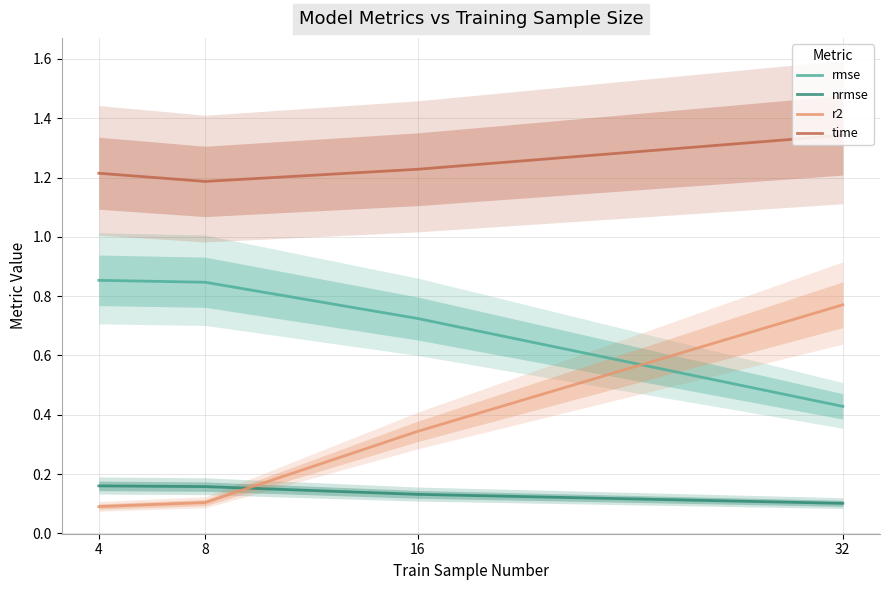

What is the average value of the rmse series?

0.7